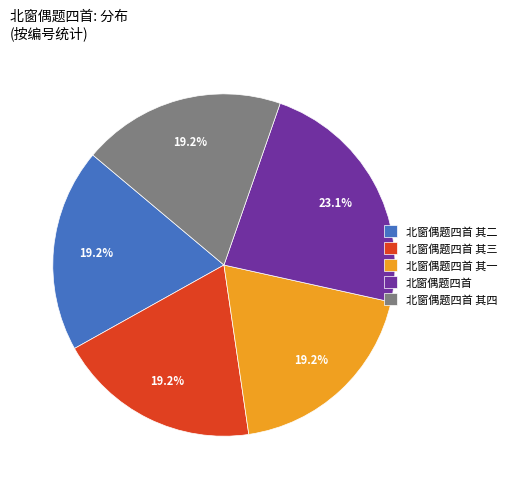

Combined, what portion of the pie is 北窗偶题四首 其一 and 北窗偶题四首 其二?

38.4%